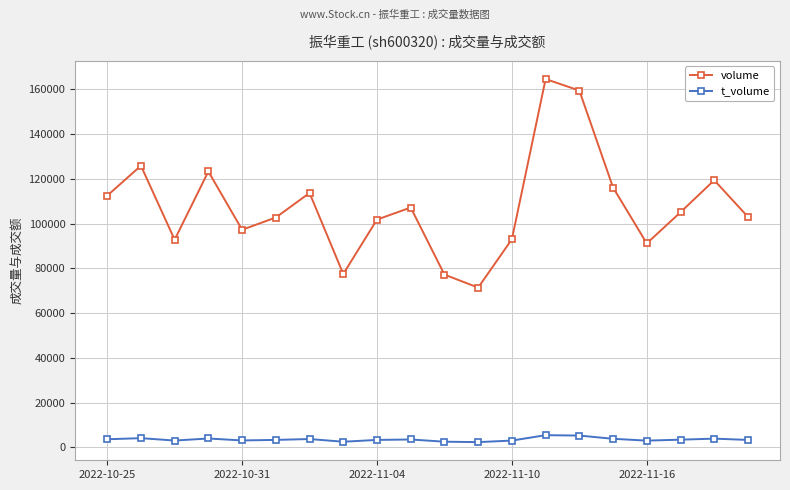

At how many categories does at least one series exceed 138191?

2